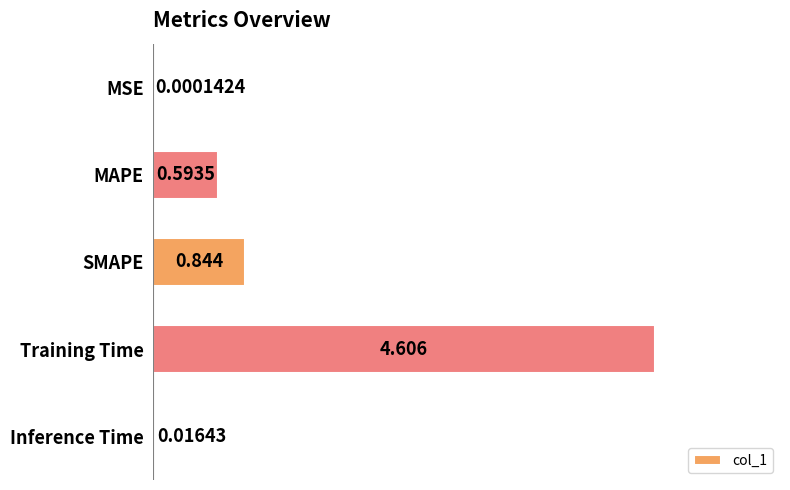

Which category has the highest value across all series?

Training Time